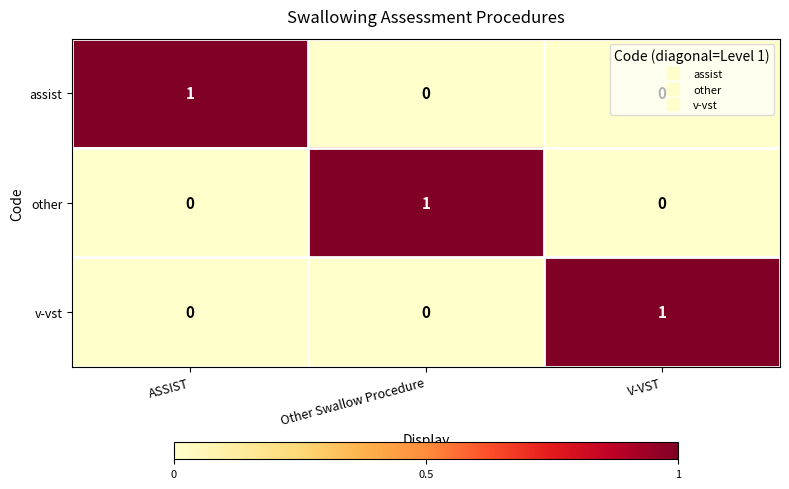

At how many categories does at least one series exceed 0?

3